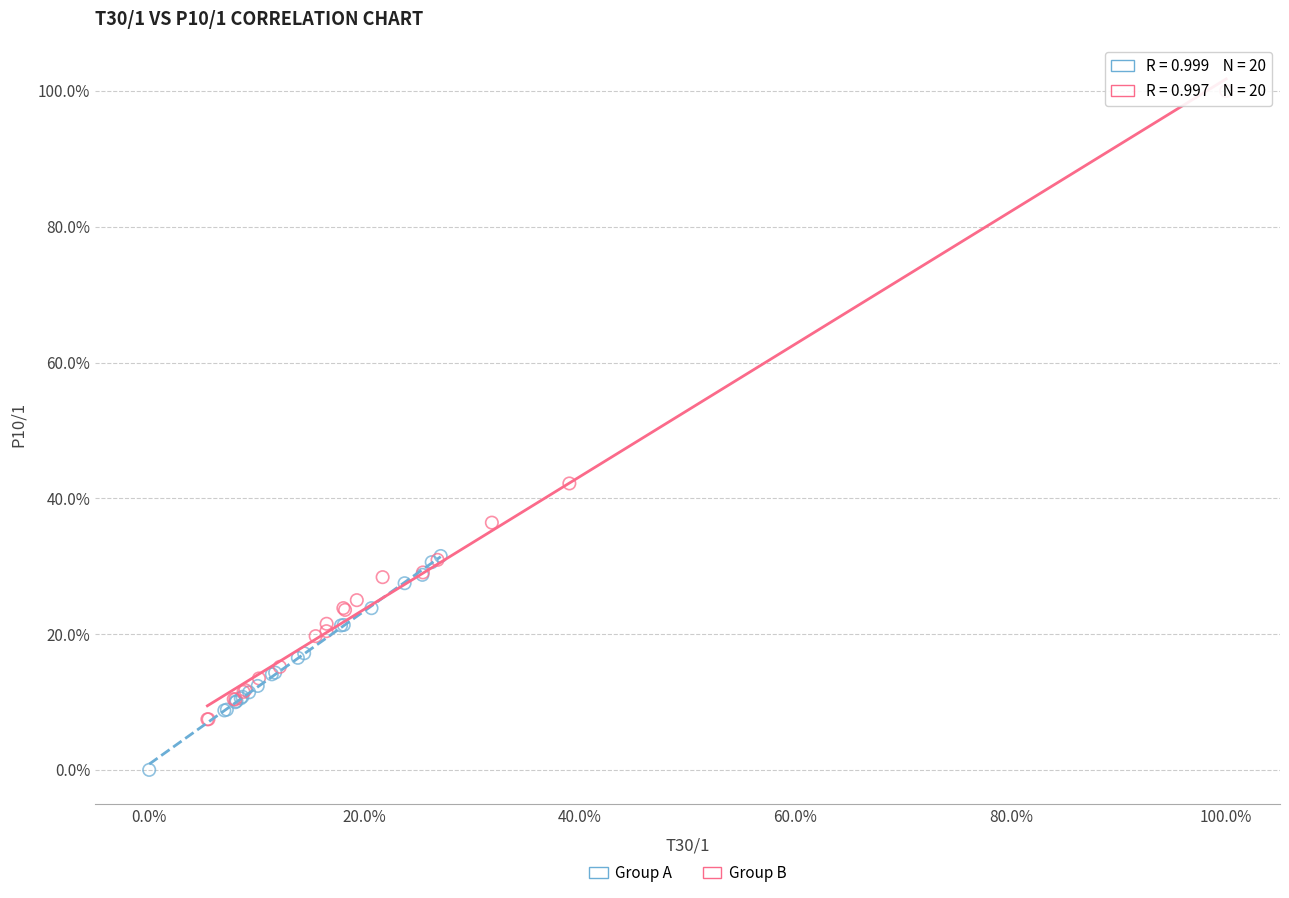

Which series contains the highest Y value?

Group B